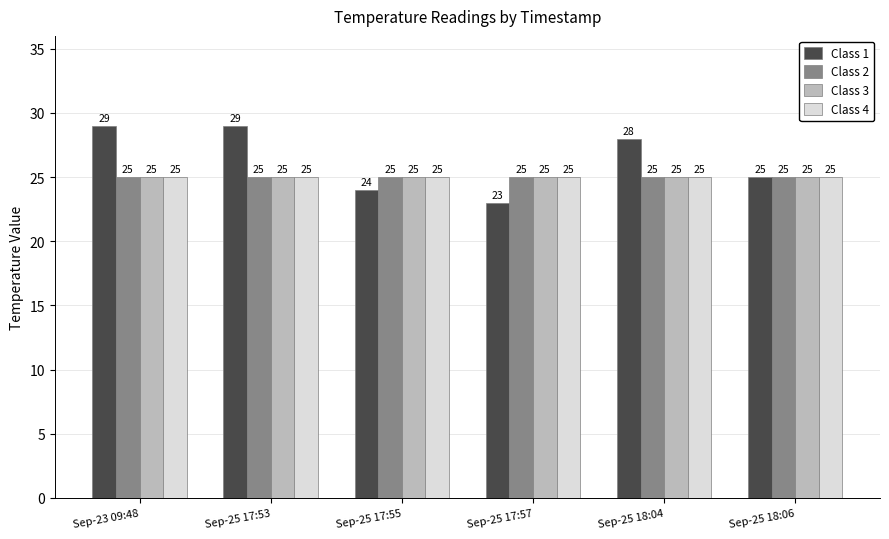

What is the label of the 1st bar from the right?

Sep-25 18:06